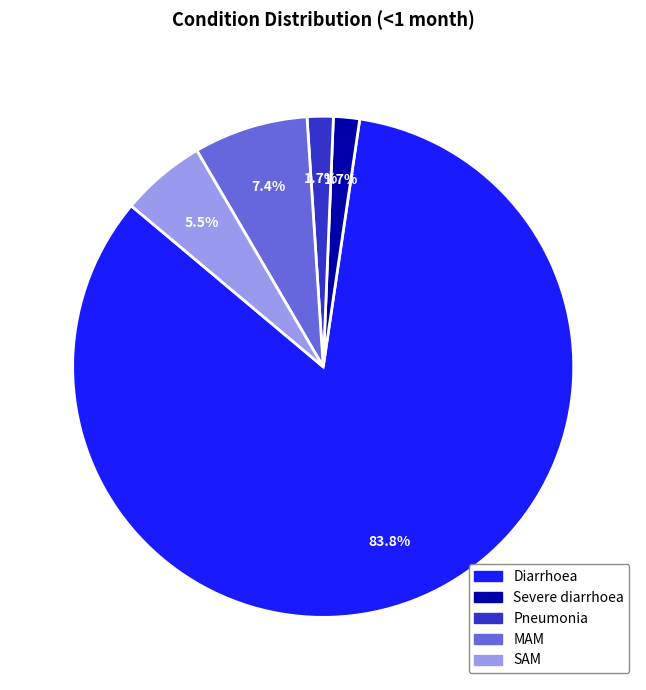

Is it true that Severe diarrhoea is 2% of the pie?

True